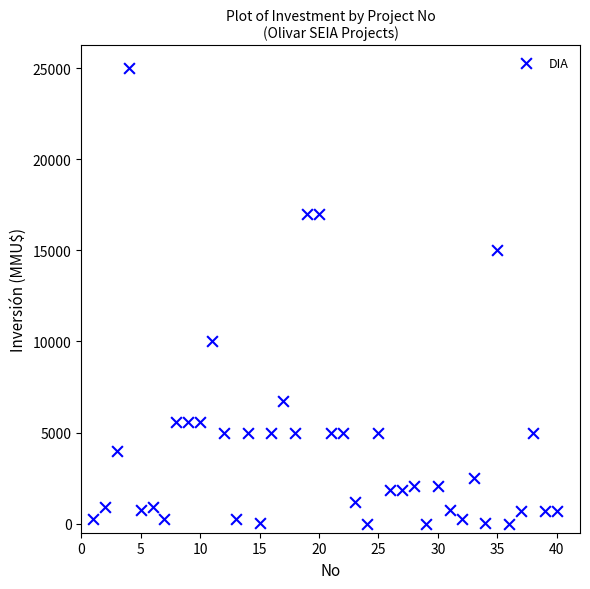

What is the range of Y values (max minus min)?

25000